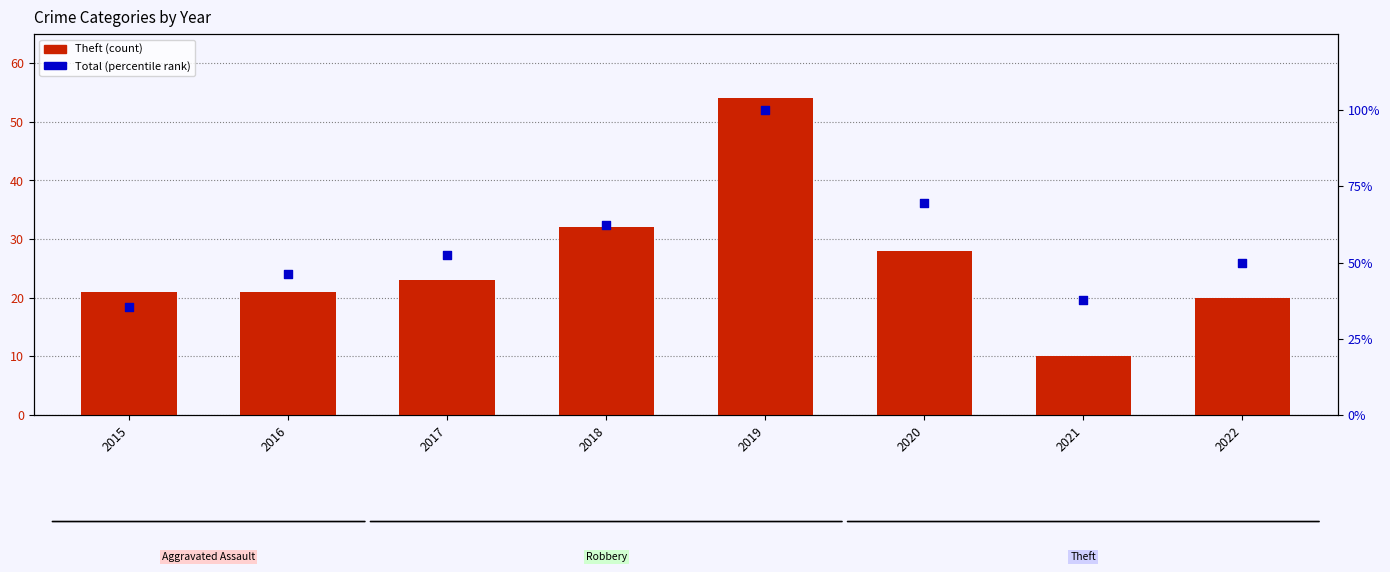

At which category is the sum across all series the highest?

2019